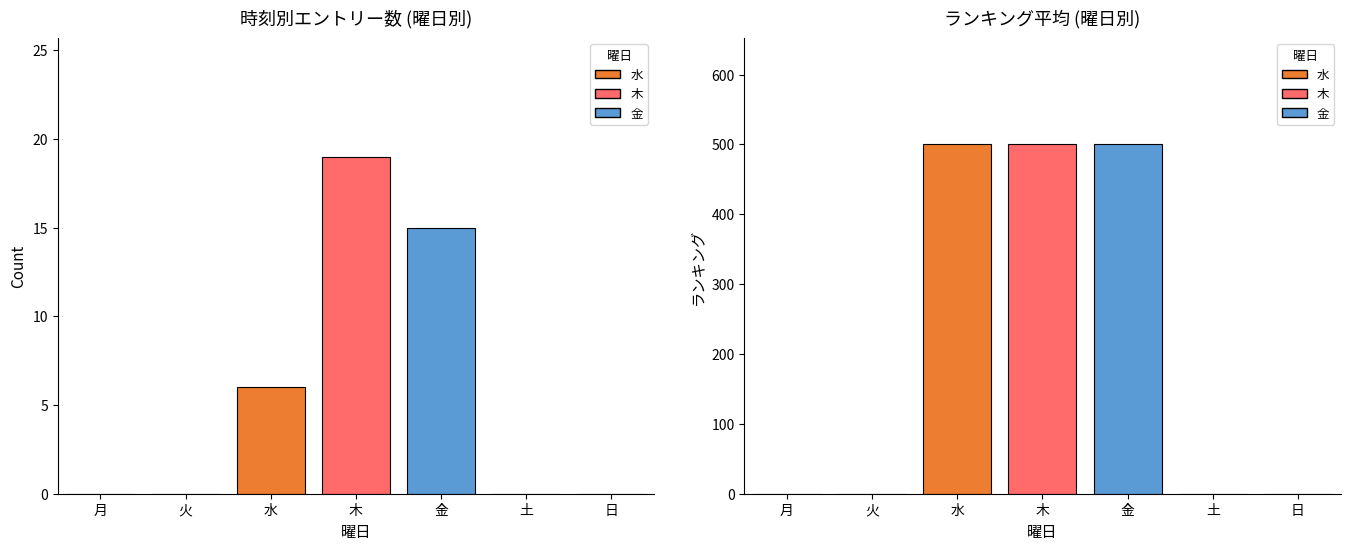

What is the difference between the maximum and minimum values in the ランキング平均 series?

501